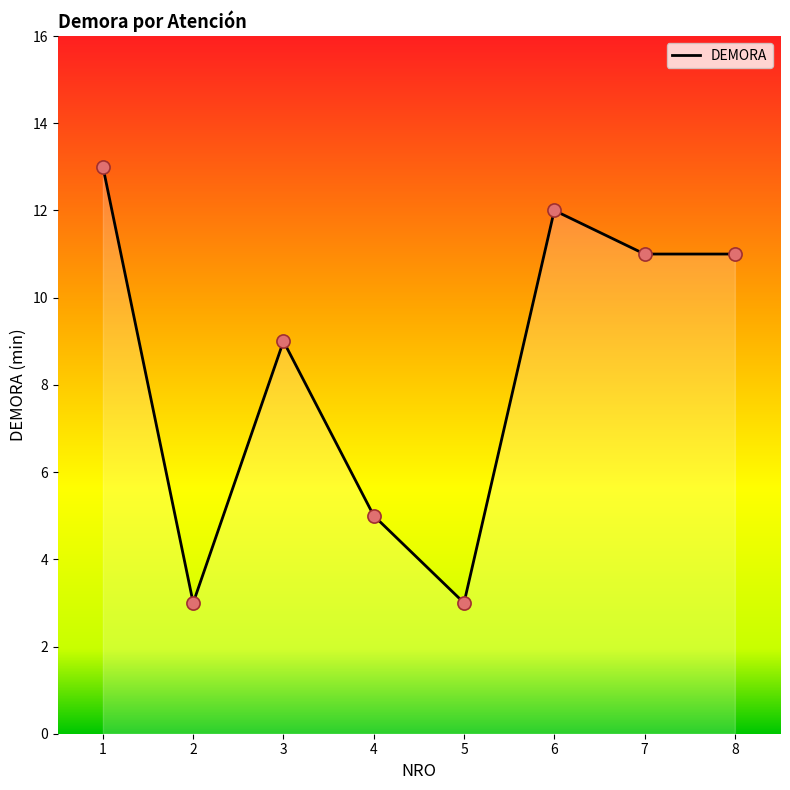

What is the ratio of the value at 6 to the value at 1?

0.9